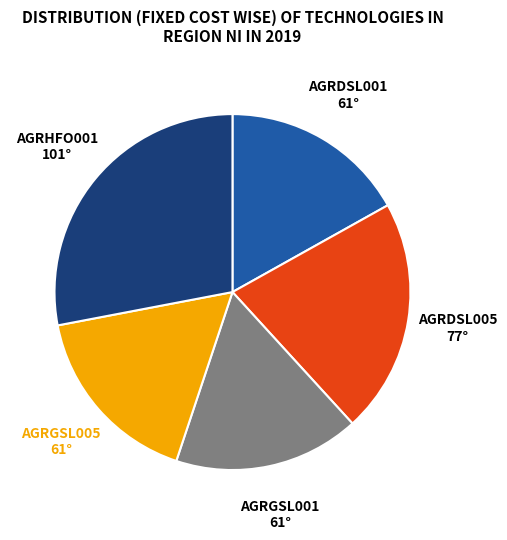

Is there any slice that represents more than half of the pie?

No